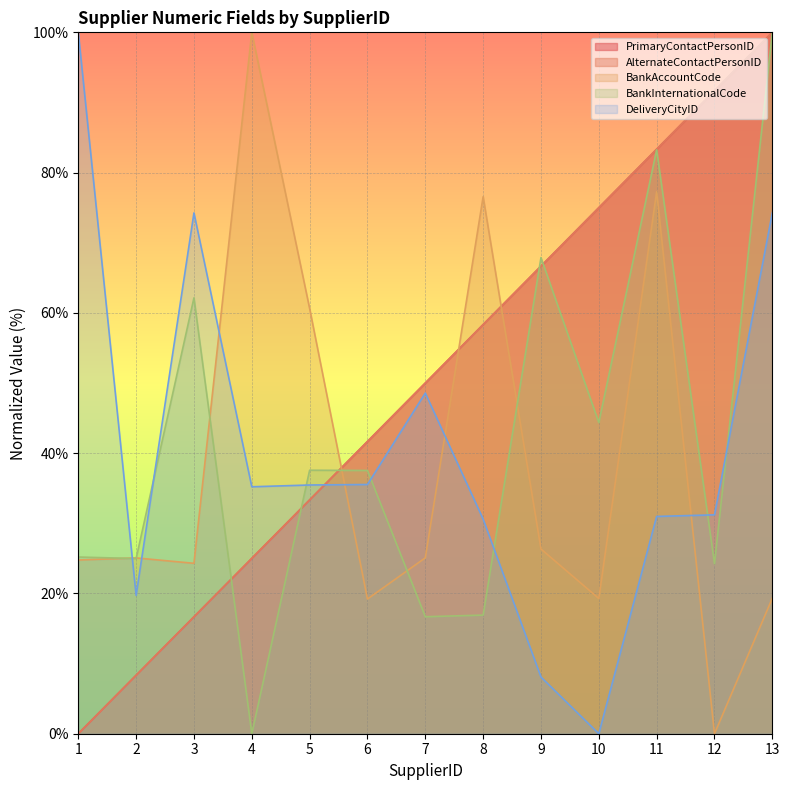

Which has a higher value, 4 or 3?

4